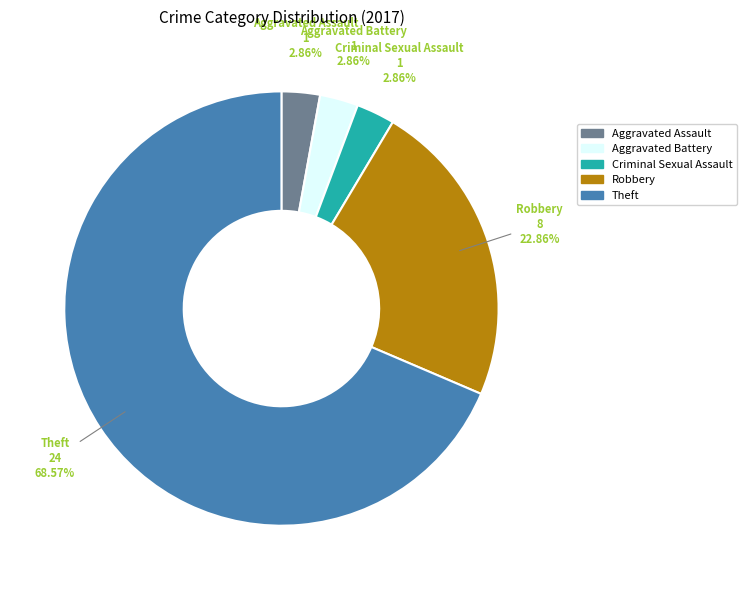

Does Aggravated Assault represent more than half of the total?

No